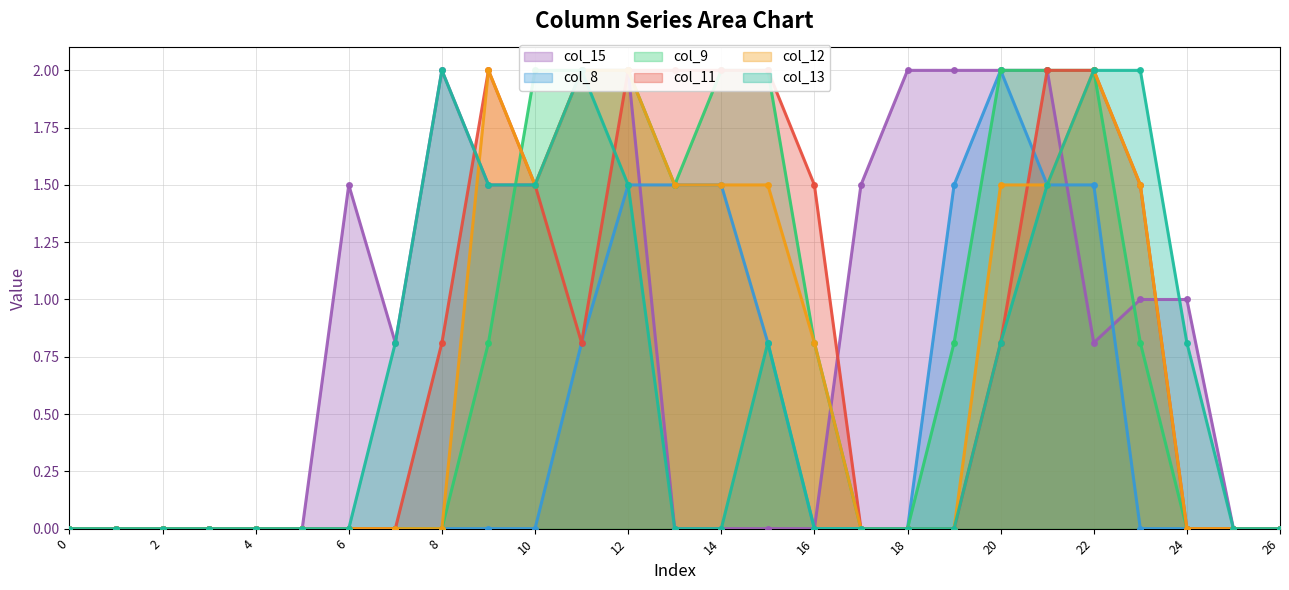

Does the chart have visible grid lines?

Yes